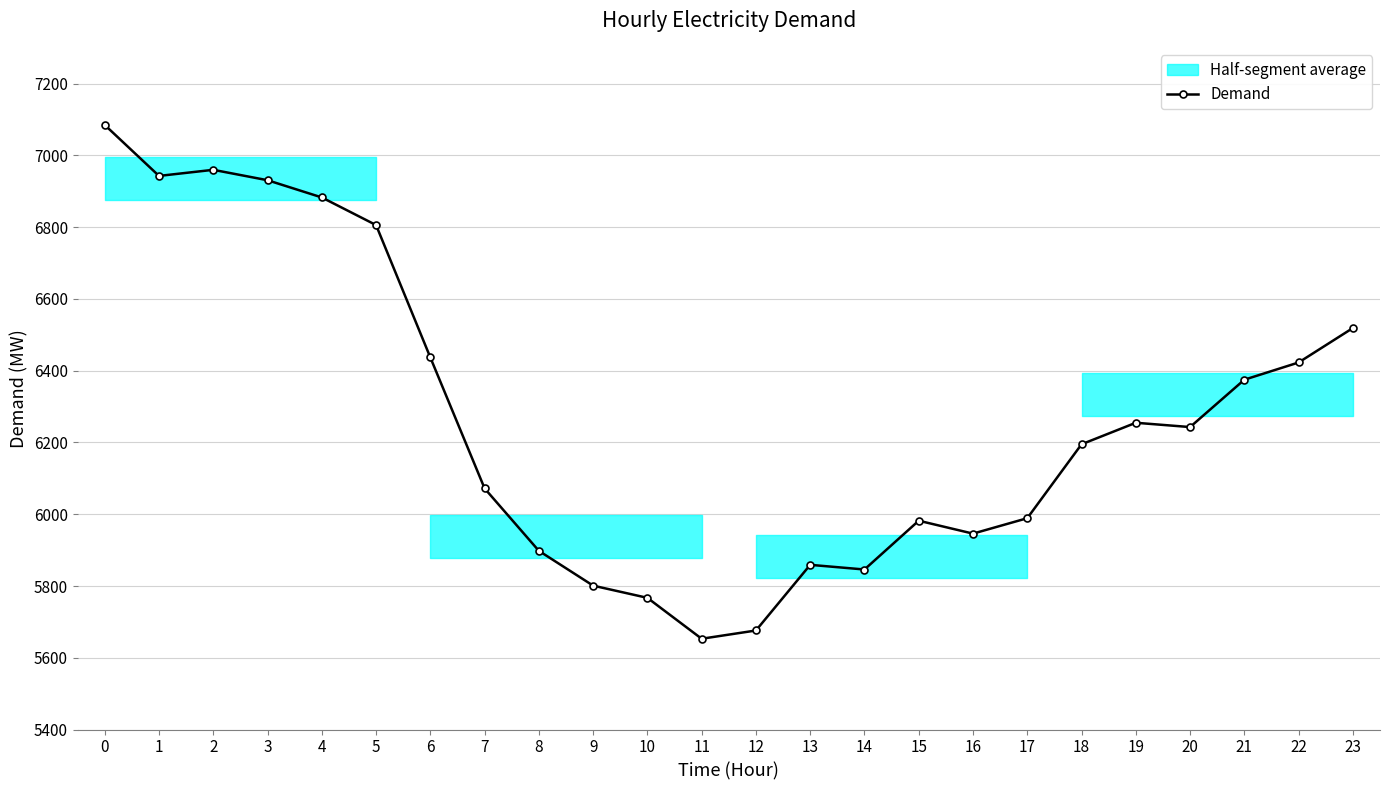

At which category does the data reach its first local valley?

1